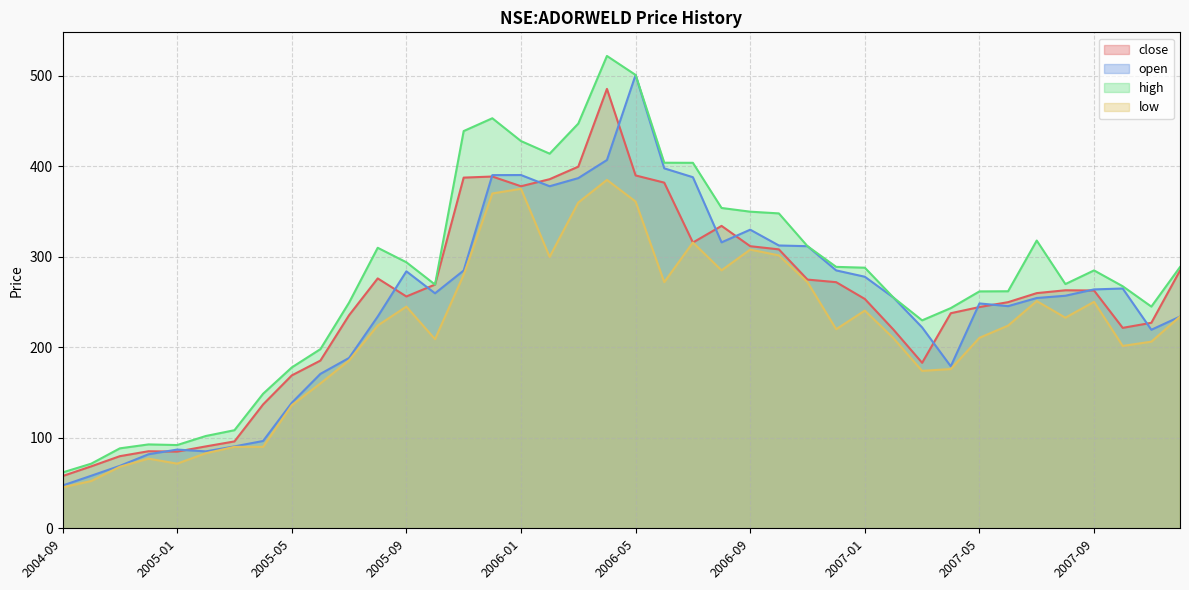

True or false: low and high cross at least once.

False